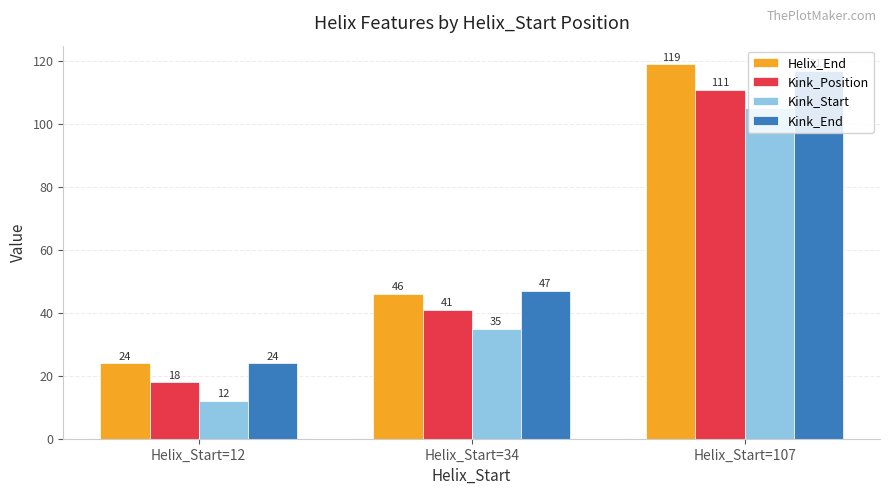

What is the value of the Kink_Start bar at the 2nd from the left?

35